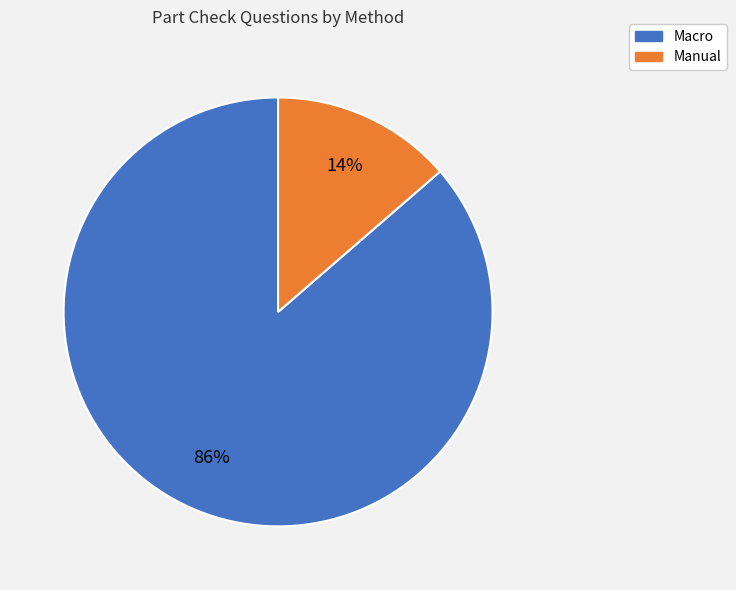

What percentage is the Manual slice, to the nearest percent?

14%